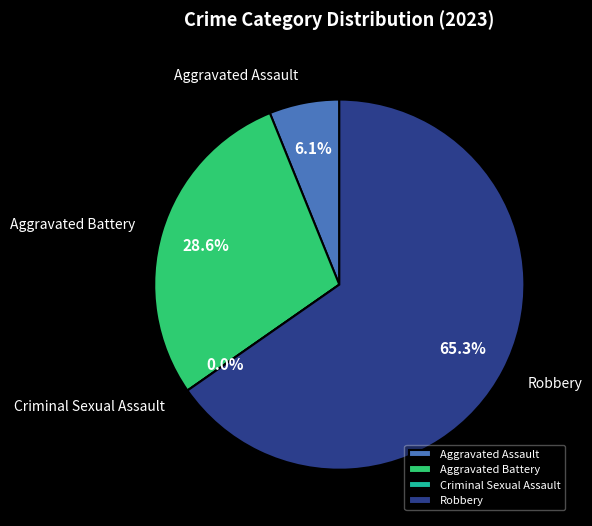

To the nearest percent, what is the difference between the Criminal Sexual Assault and Robbery slice percentages?

65%